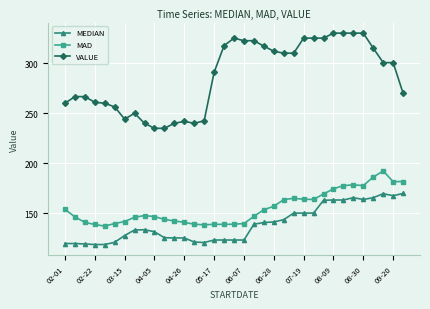

How many distinct data groups are displayed?

3